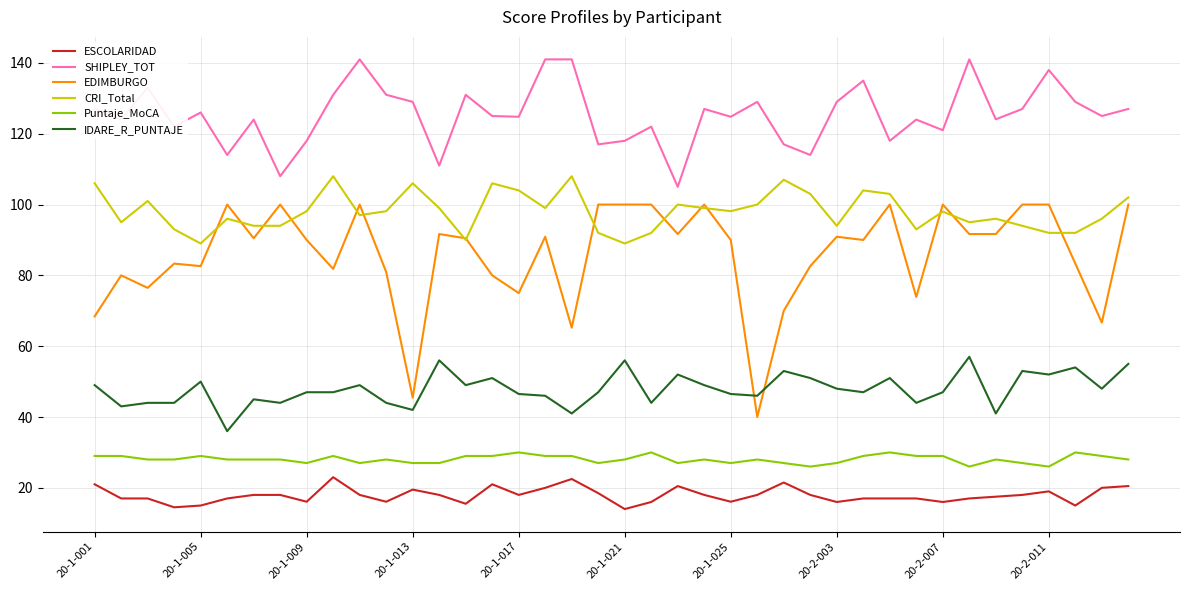

Which series has the widest spread of values?

EDIMBURGO